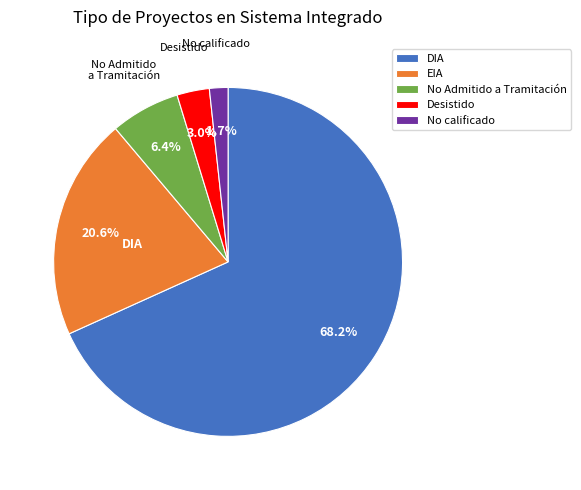

What percentage is the No calificado slice, to the nearest percent?

2%